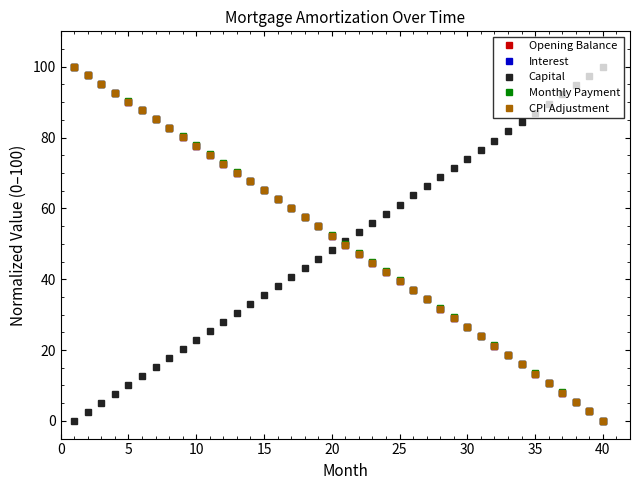

Is this an area chart (filled region under the line)?

No